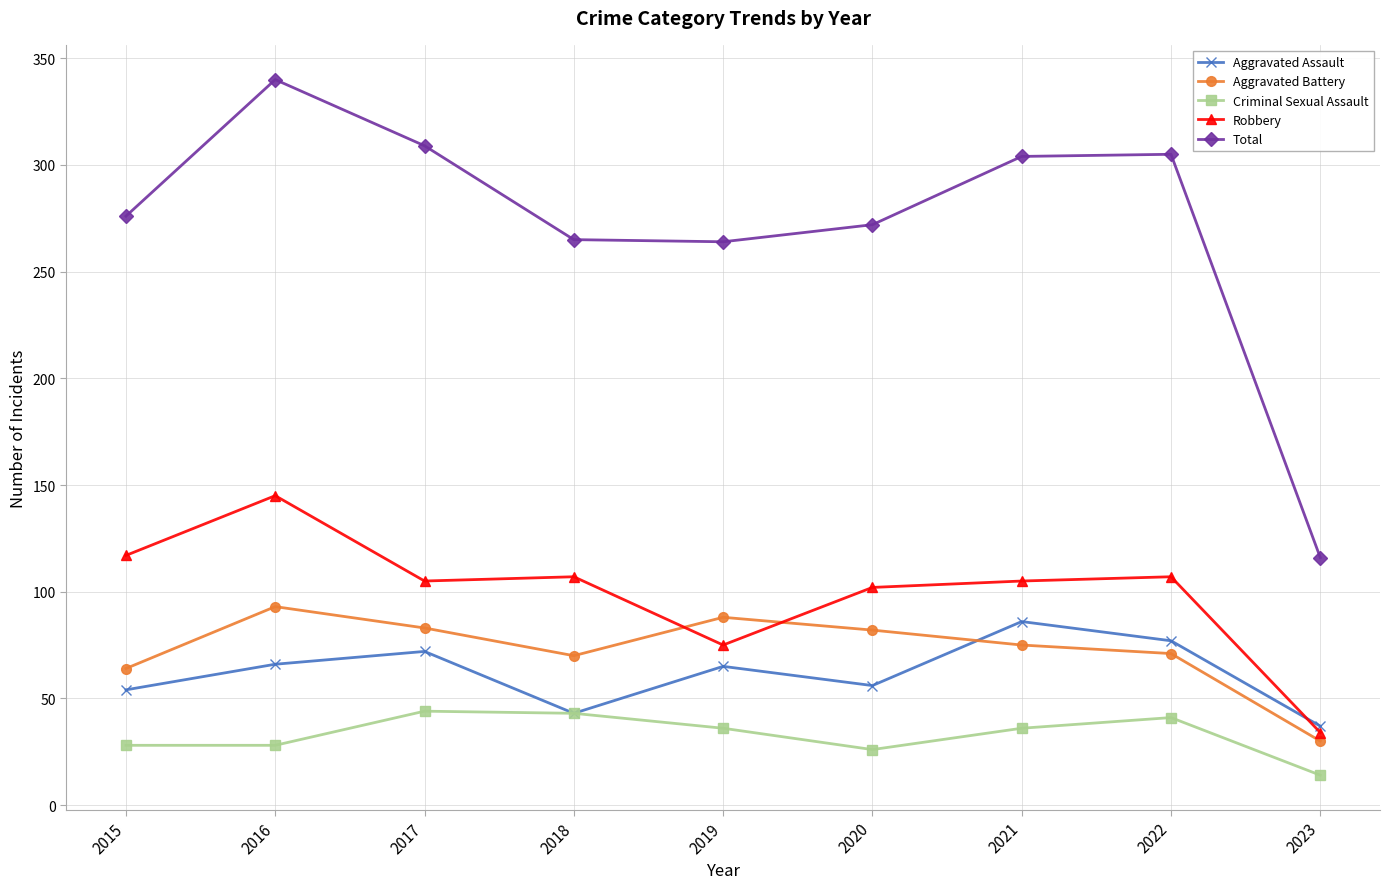

At which category does Aggravated Battery reach its first local valley?

2018